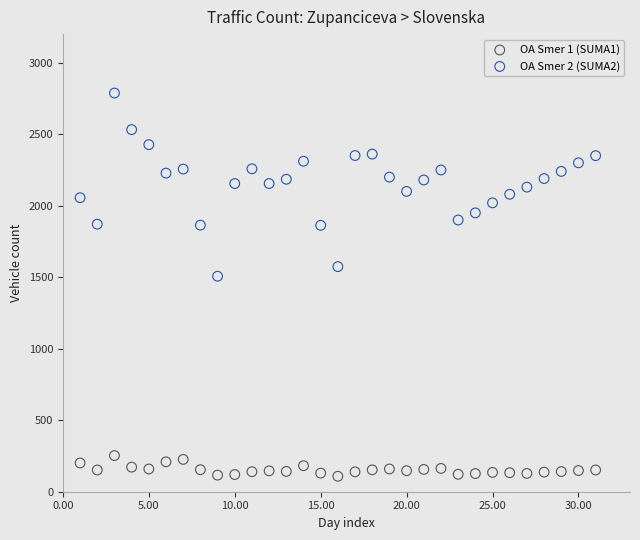

Which series reaches the maximum Y coordinate?

OA Smer 2 (SUMA2)